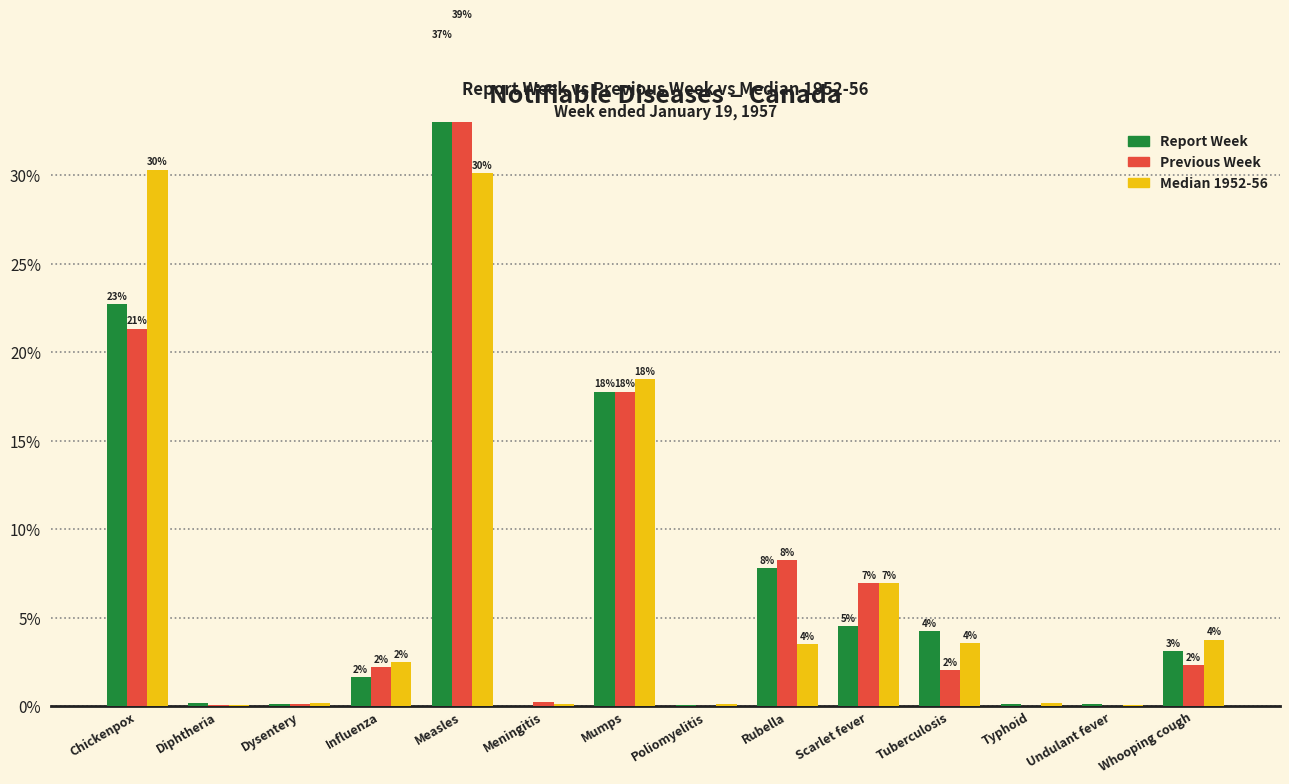

What position from the left is Typhoid?

12